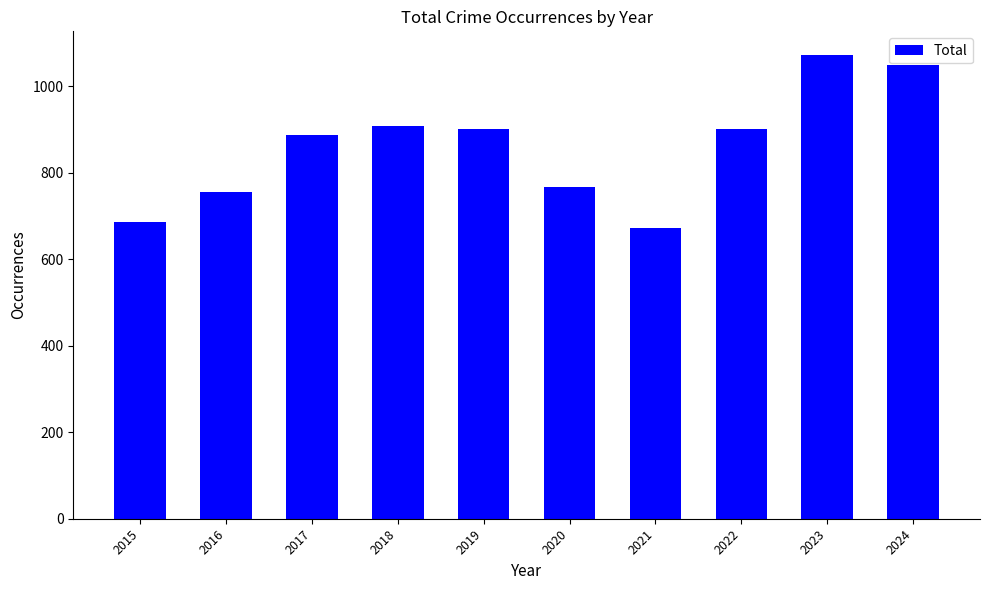

Approximately how many times larger is the value at 2019 compared to 2017?

1.0